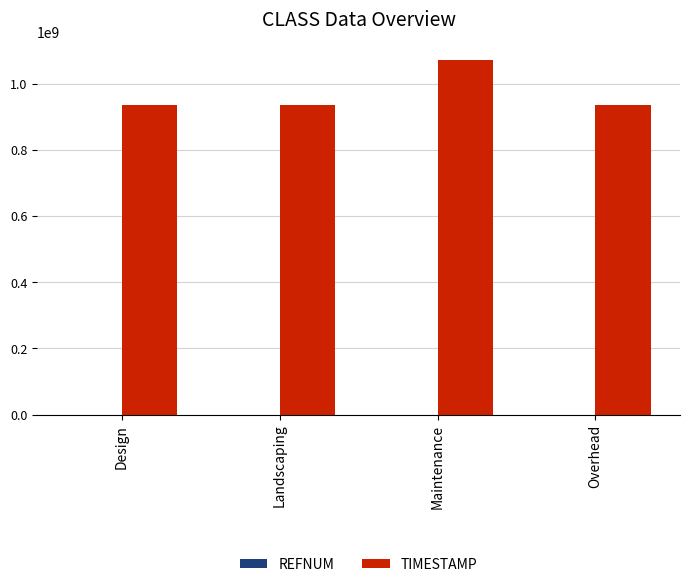

How many groups of bars are there?

4